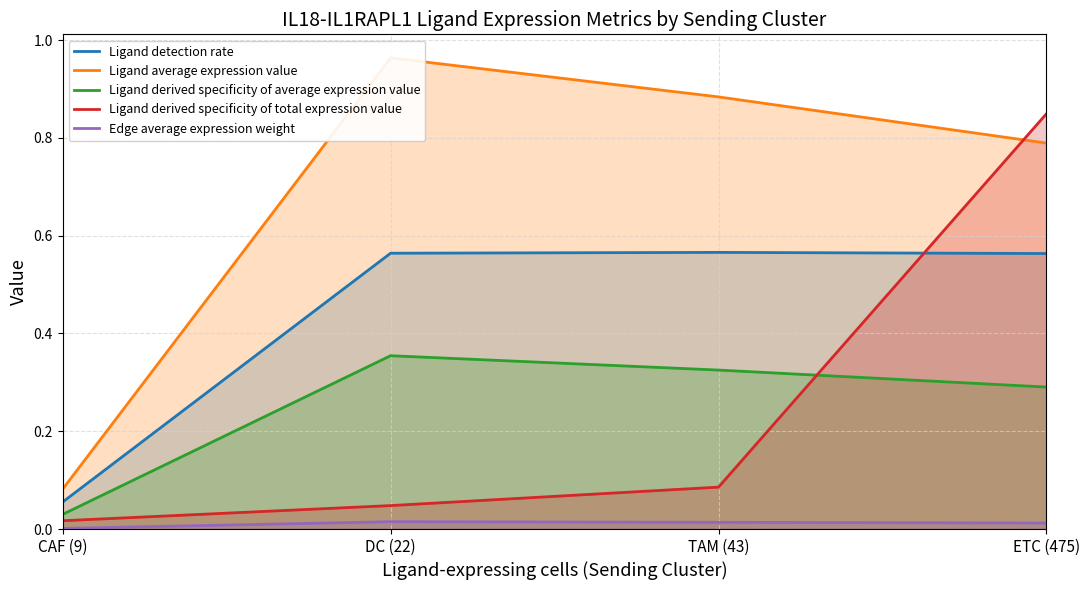

Reading left to right, extract all data points from this chart.

Ligand detection rate: CAF (9)=0.1	DC (22)=0.6	TAM (43)=0.6	ETC (475)=0.6
Ligand average expression value: CAF (9)=0.1	DC (22)=1.0	TAM (43)=0.9	ETC (475)=0.8
Ligand derived specificity of average expression value: CAF (9)=0.0	DC (22)=0.4	TAM (43)=0.3	ETC (475)=0.3
Ligand derived specificity of total expression value: CAF (9)=0.0	DC (22)=0.0	TAM (43)=0.1	ETC (475)=0.8
Edge average expression weight: CAF (9)=0.0	DC (22)=0.0	TAM (43)=0.0	ETC (475)=0.0